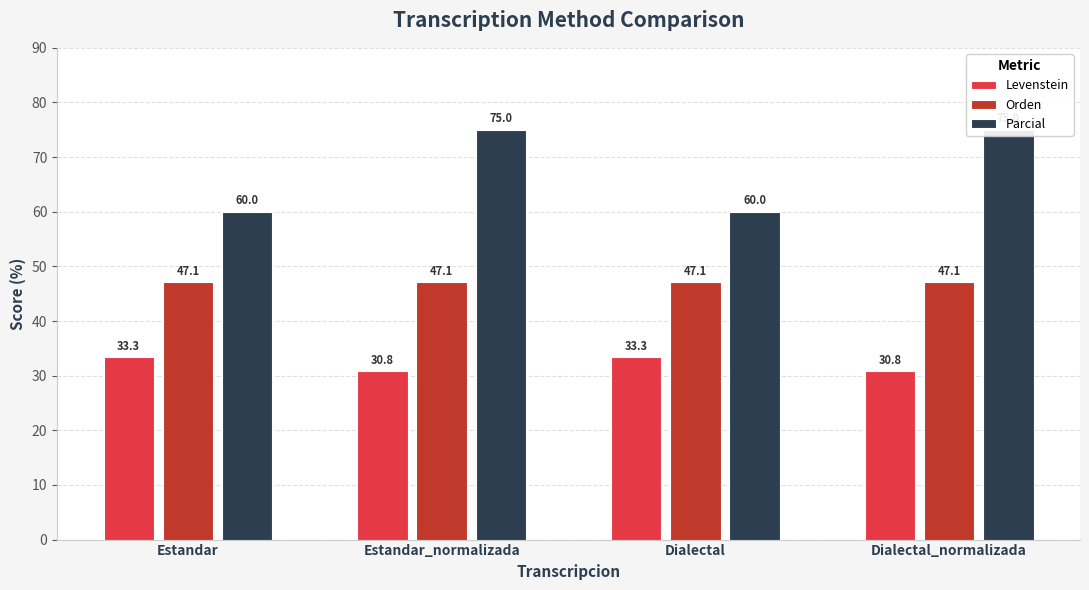

What is the approximate value of Levenstein at Dialectal?

33.3